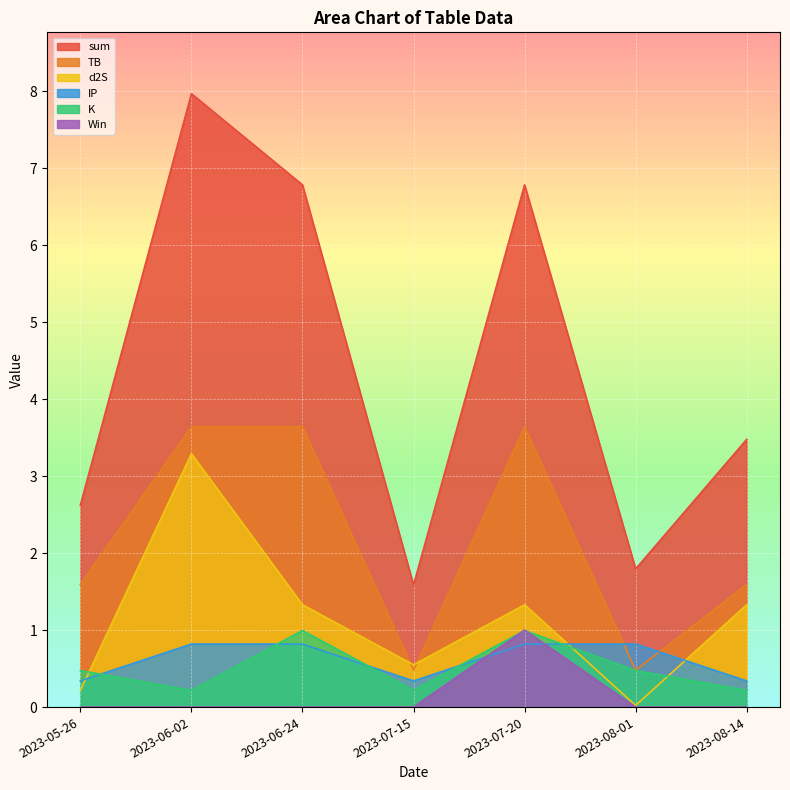

In Win, how many points are higher than both neighbors (excluding endpoints)?

1